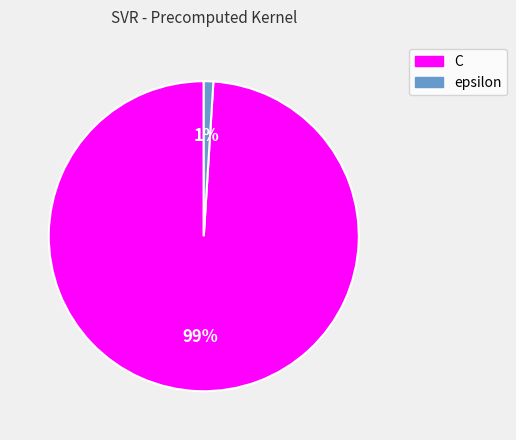

Is there a majority slice in this chart?

Yes